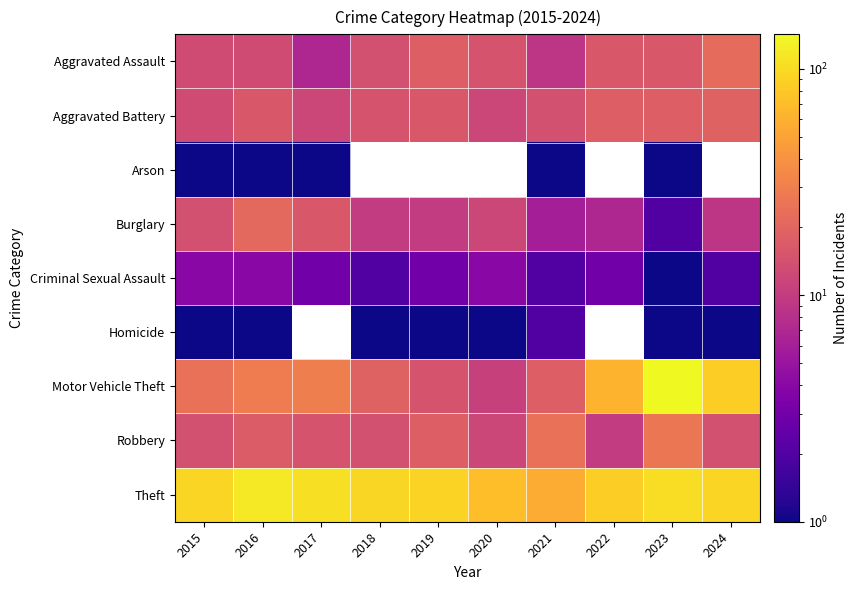

What value does the Aggravated Battery series have at 2024?

19.0